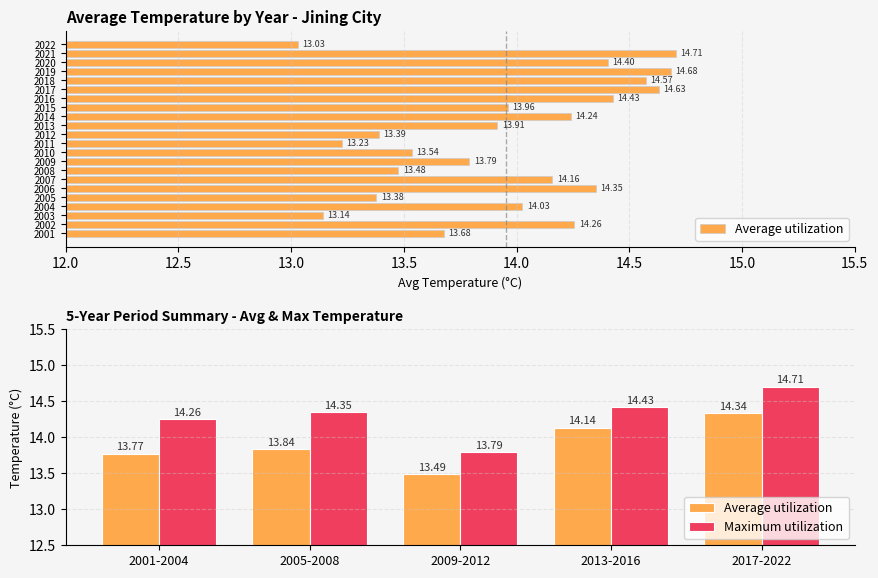

What is the highest value of the Maximum utilization series?

14.7